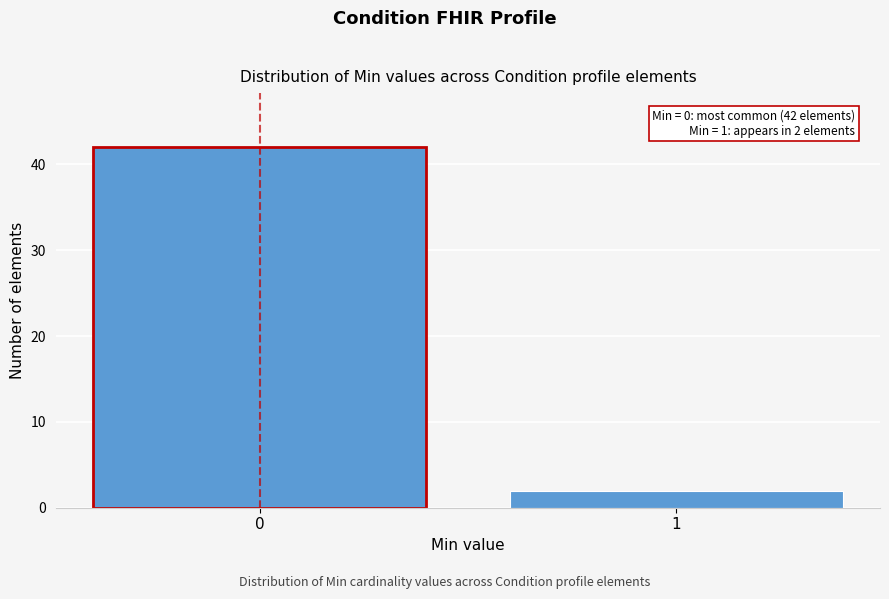

Reading left to right, transcribe all the data shown in this chart.

42	2